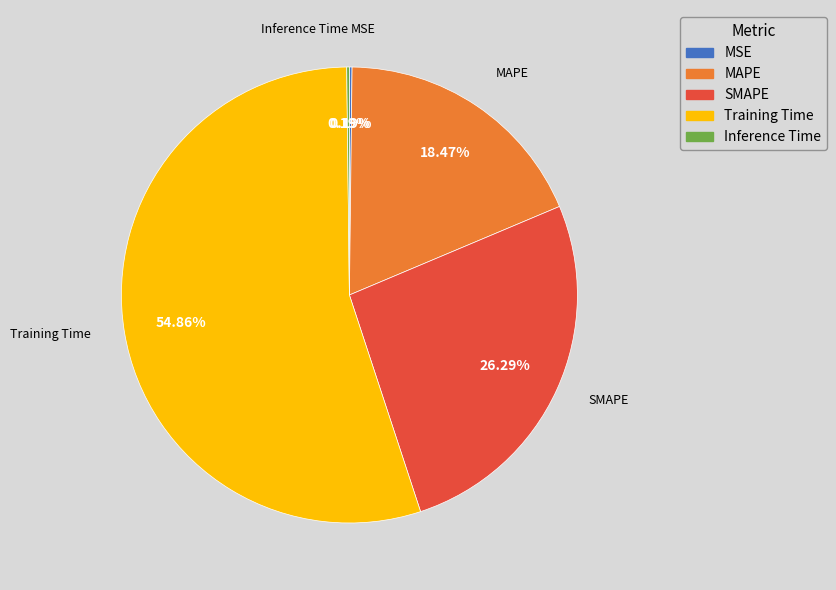

Is there a majority slice in this chart?

Yes